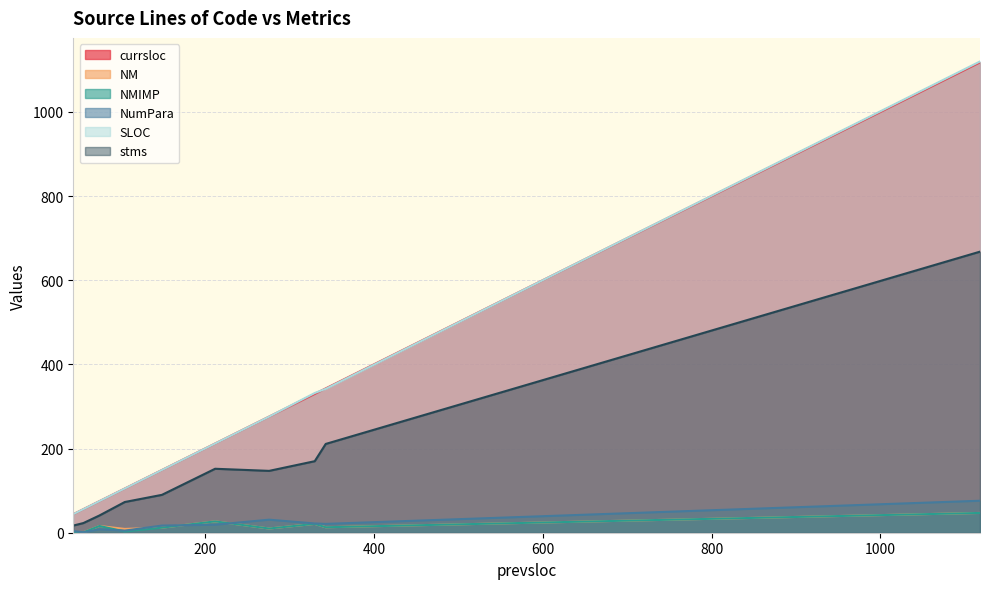

How many interior local valleys does the NM series have?

3